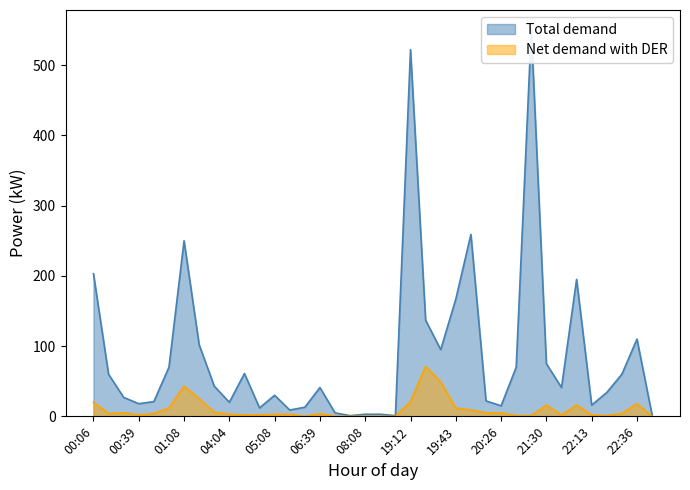

What is the highest value of the Net demand with DER series?

71